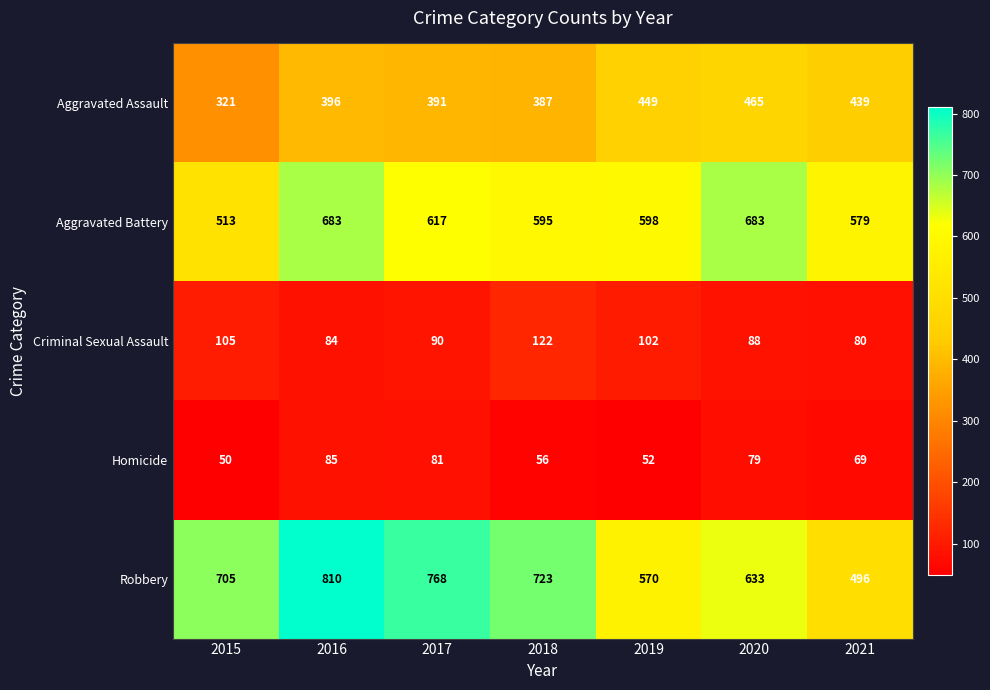

Which series changed the most between 2015 and 2018?

Aggravated Battery